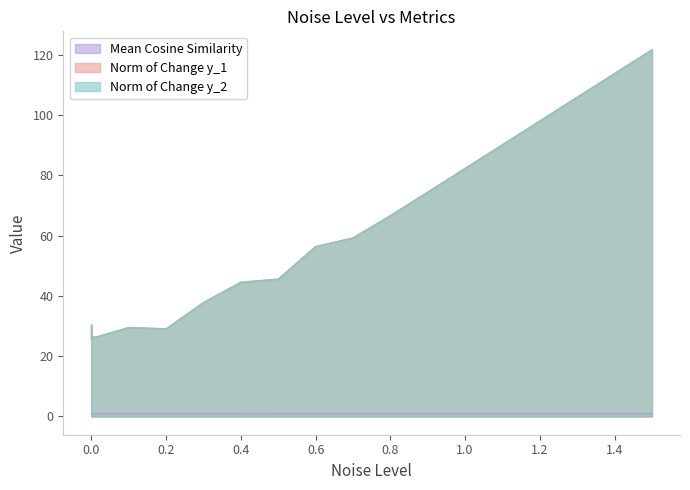

Rank the series at 0.01 from highest to lowest value.

Norm of Change y_1, Norm of Change y_2, Mean Cosine Similarity